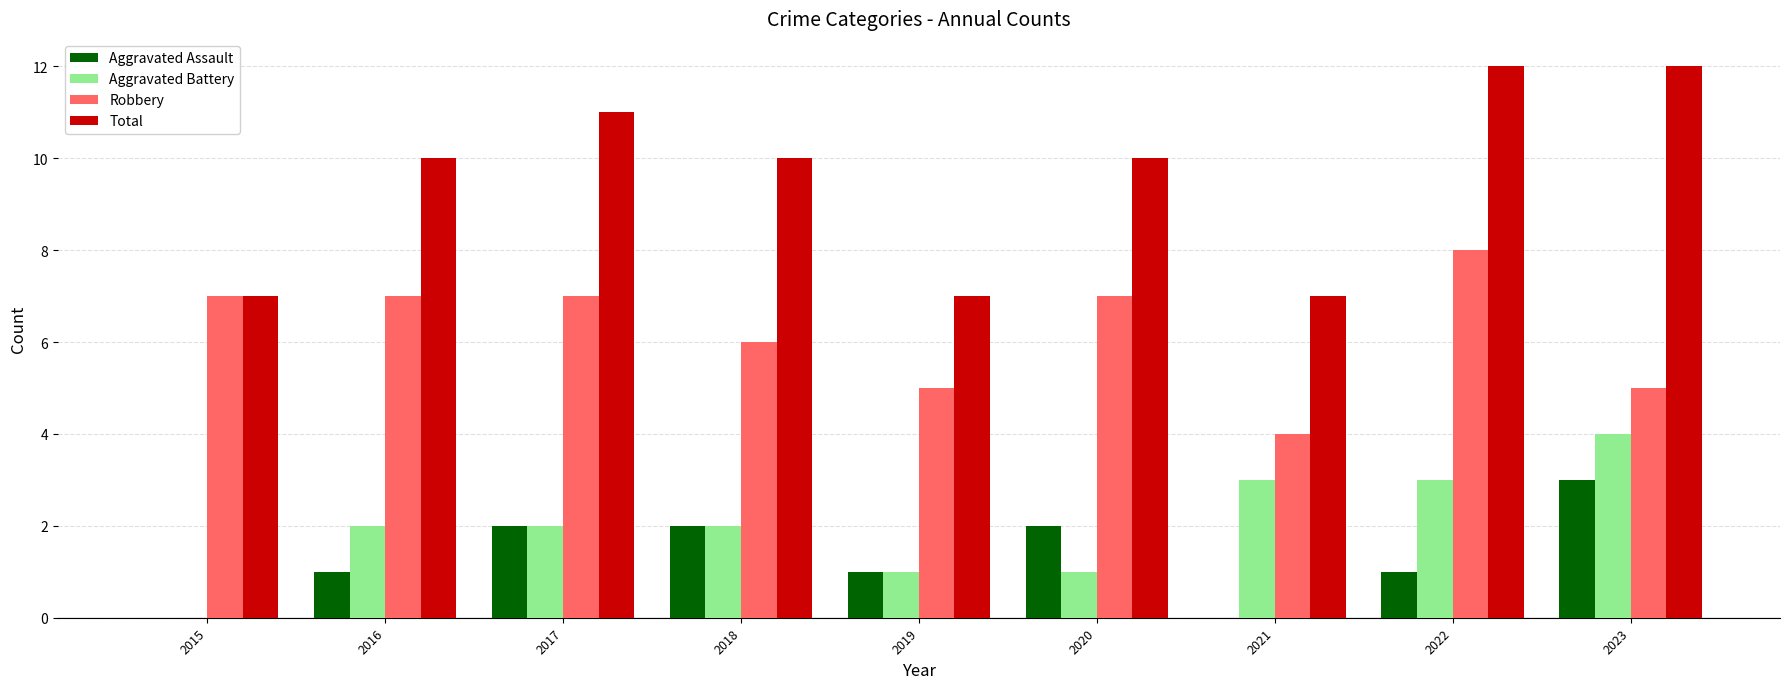

The Aggravated Assault series shows 1 at 2018. True or false?

False